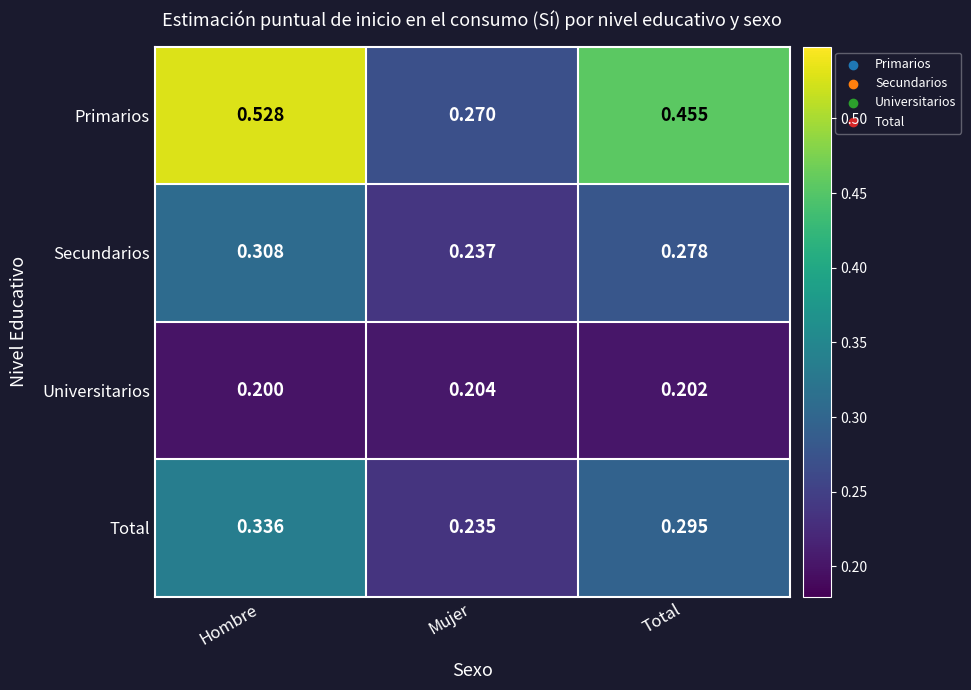

Where is Secundarios nearest to the value 0?

Mujer